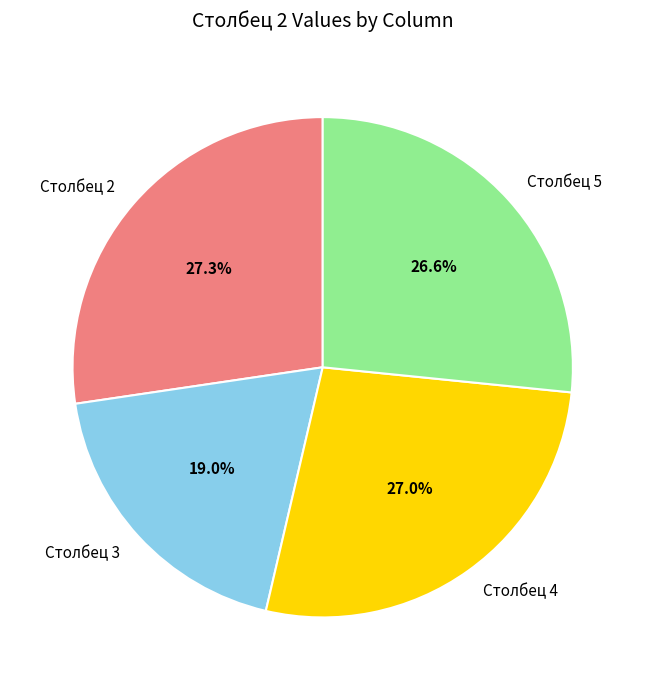

To the nearest percent, what is the average slice percentage?

25%